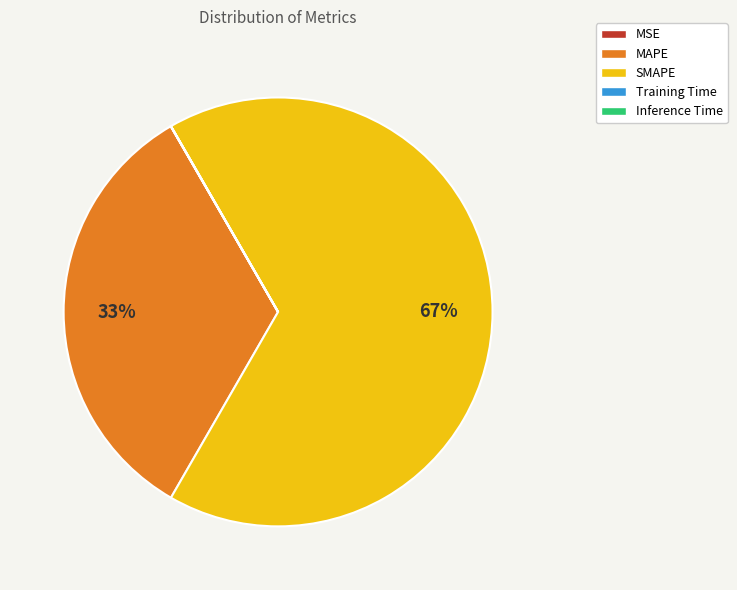

The SMAPE slice represents 67% of the pie. True or false?

True